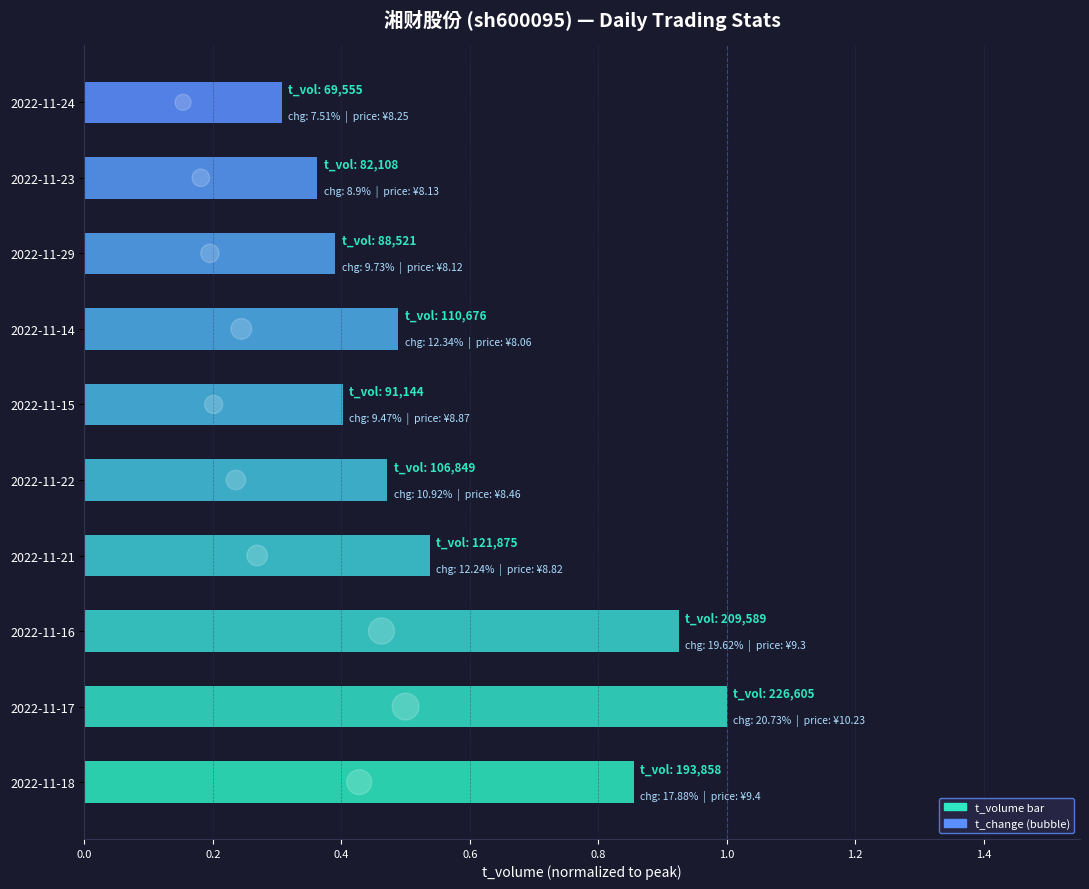

What is the total value across all series at 0.2?

2.0